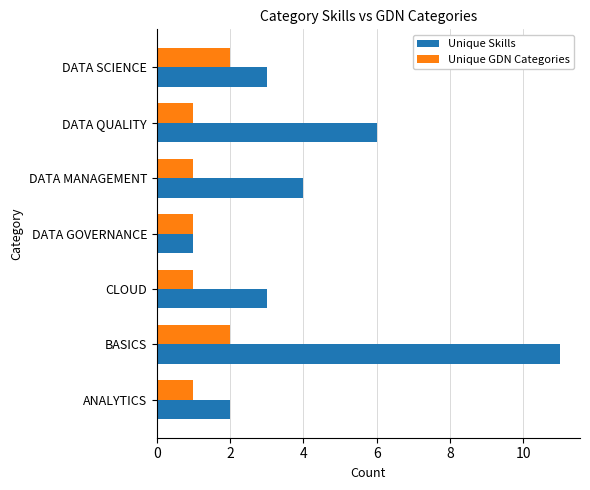

What is the sum of the Unique GDN Categories values at BASICS and DATA GOVERNANCE?

3